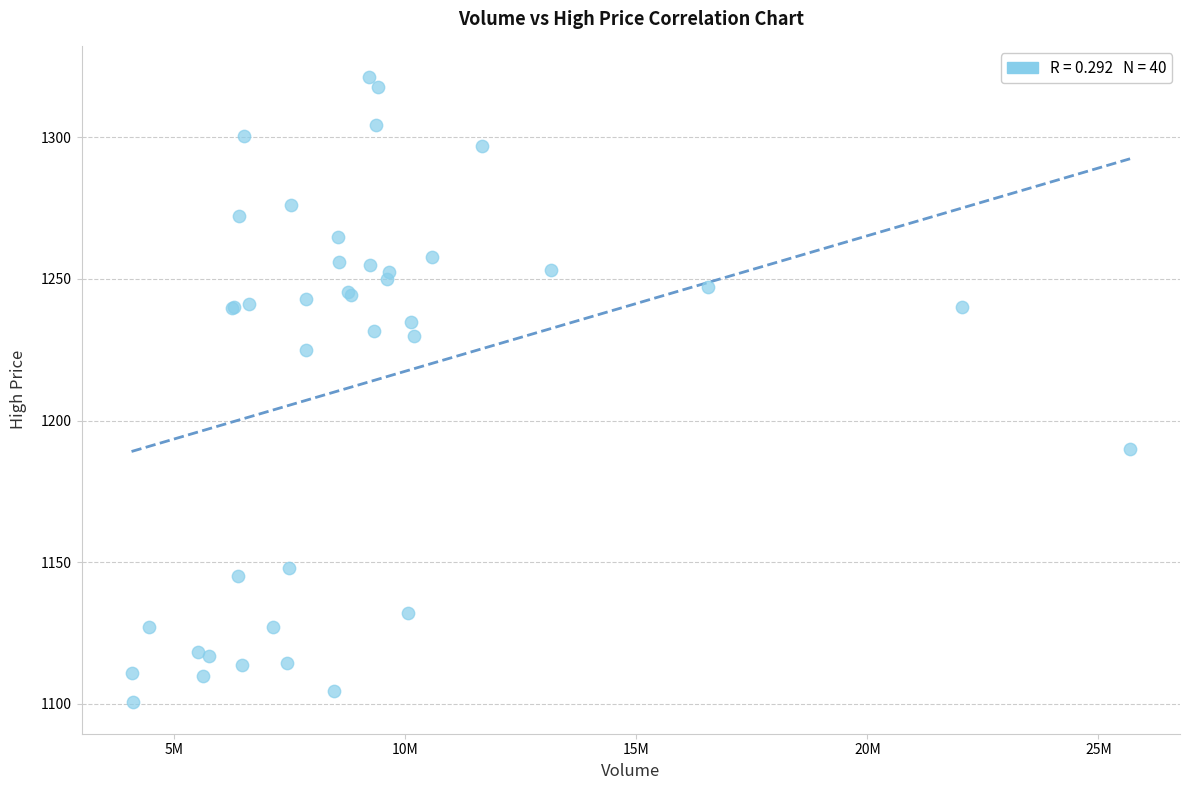

What Y value in the scatter plot is closest to 1210?

1225.0